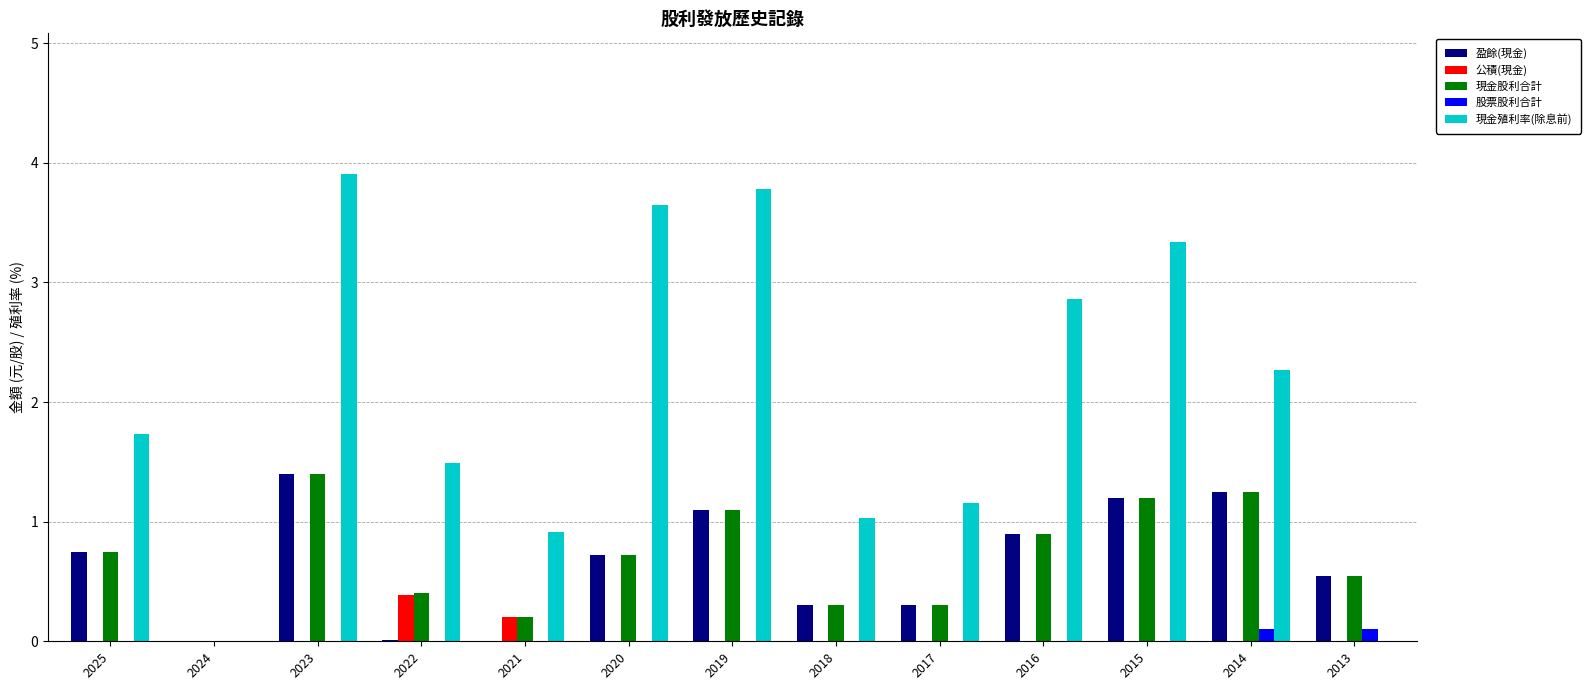

The value of 現金股利合計 at 2023 is 1.4. True or false?

True